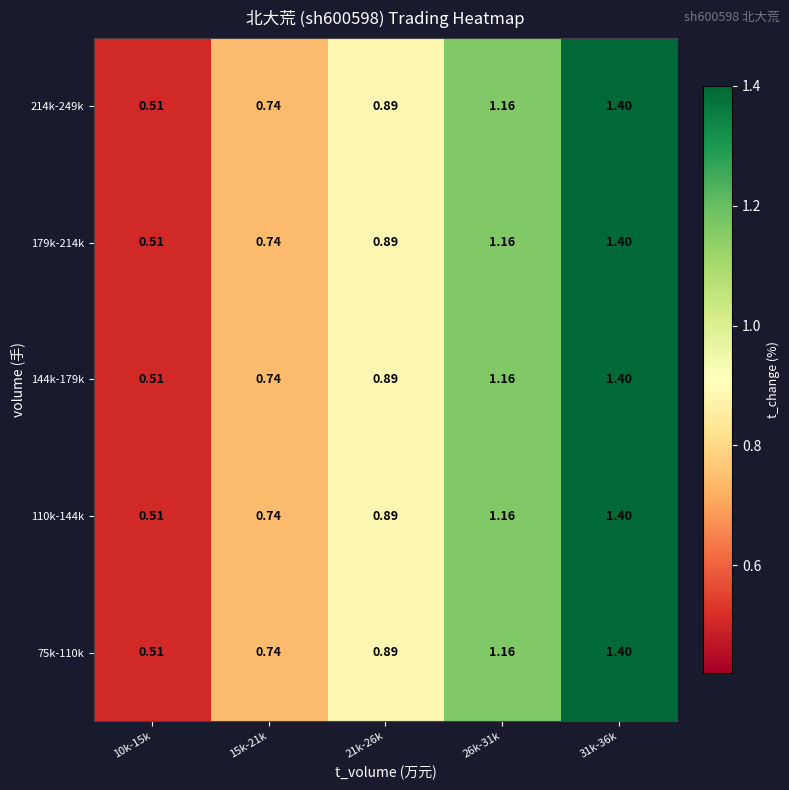

At how many categories does at least one series exceed 1?

2